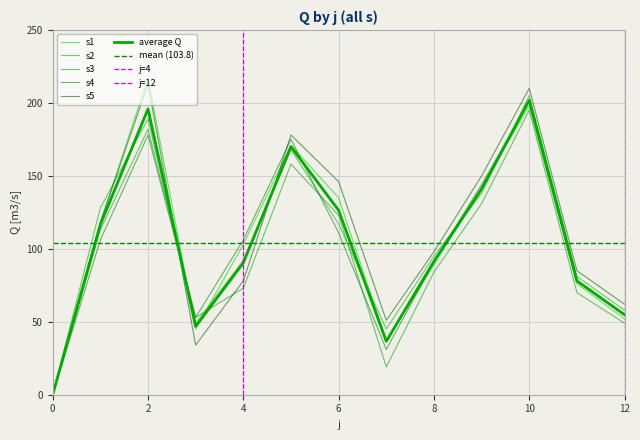

Which series has the largest range (max minus min)?

s1